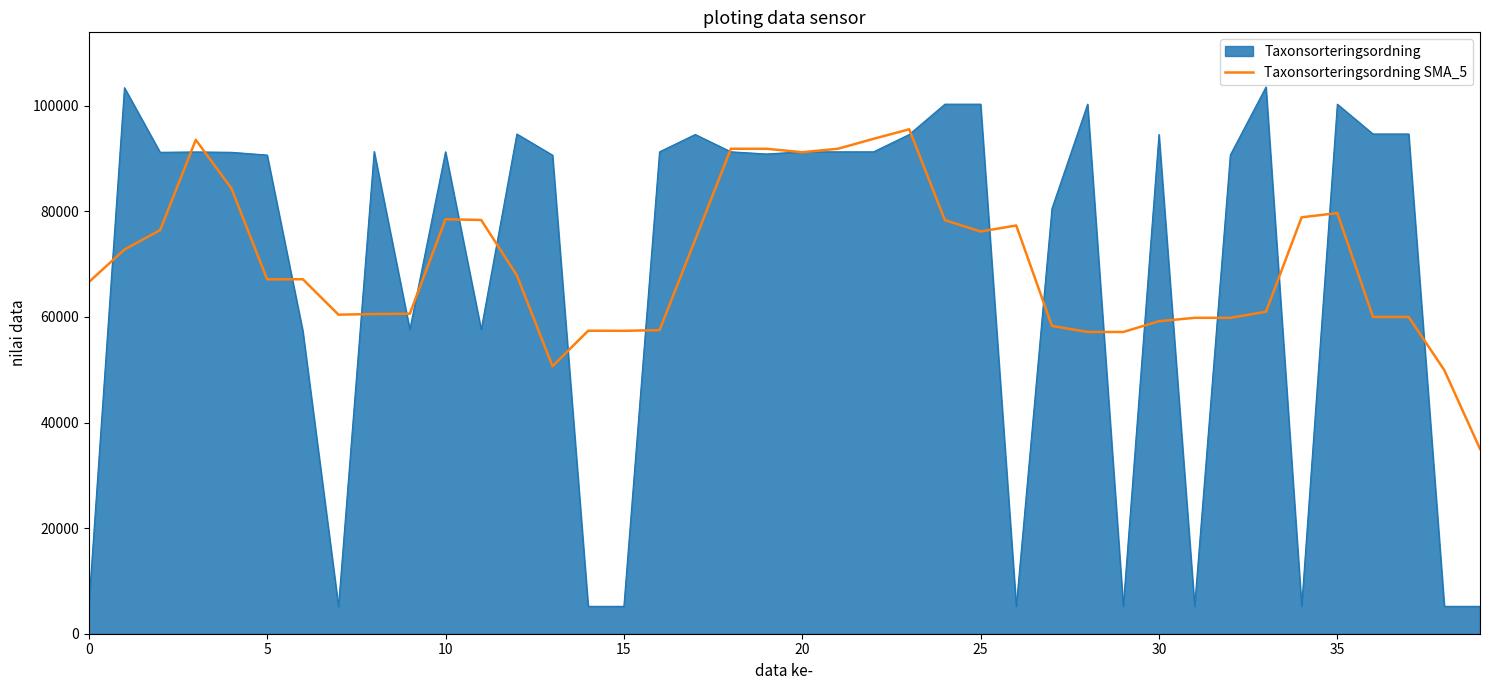

List the series in order of their peak value, highest first.

Taxonsorteringsordning, Taxonsorteringsordning SMA_5